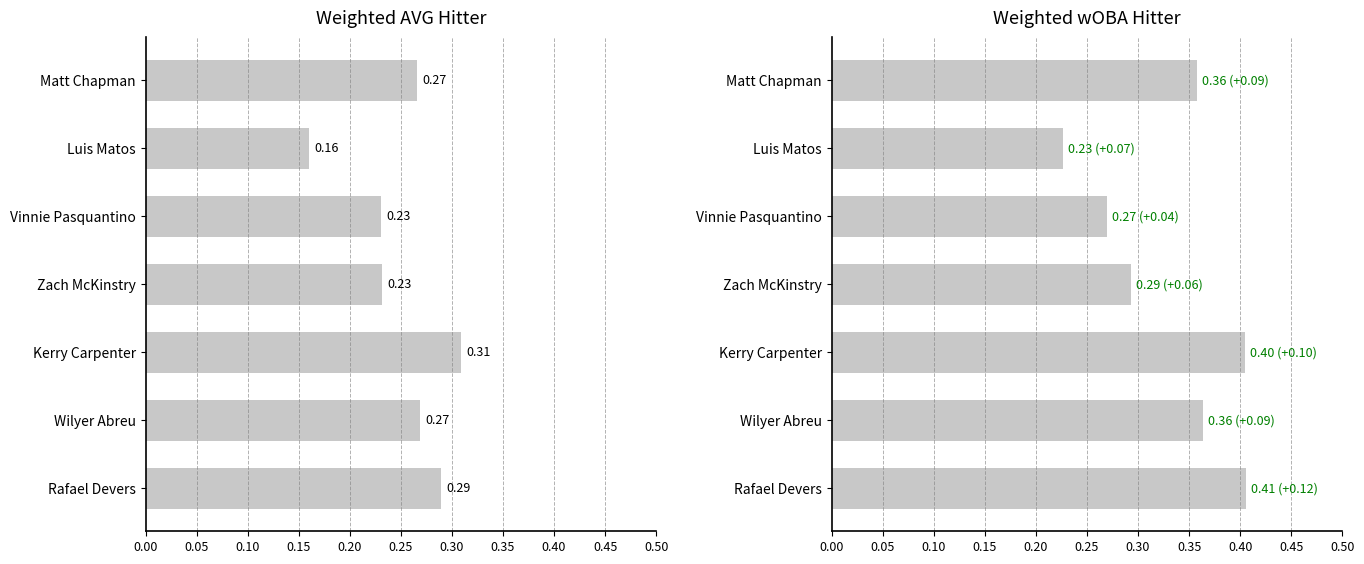

What is the lowest value of the Weighted AVG Hitter series?

0.2